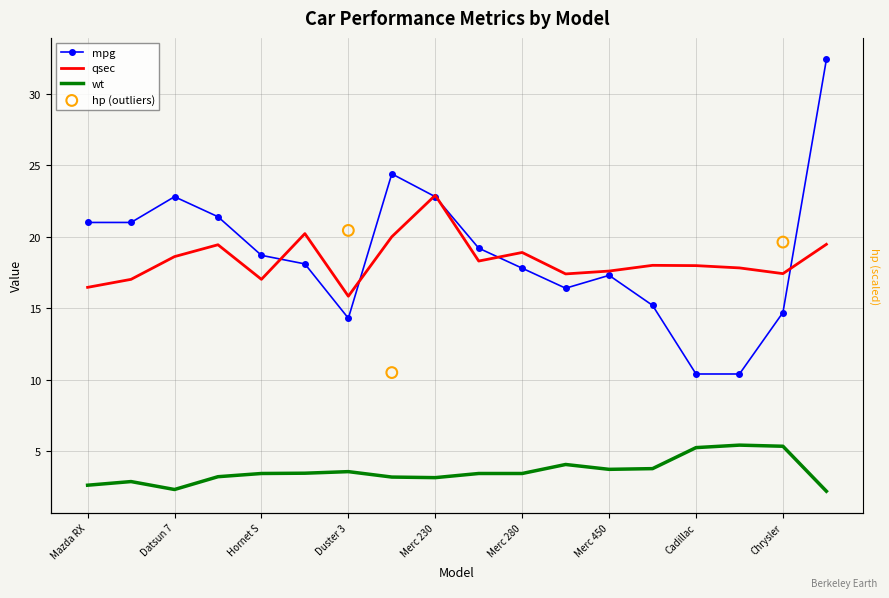

At how many categories does at least one series exceed 18?

11